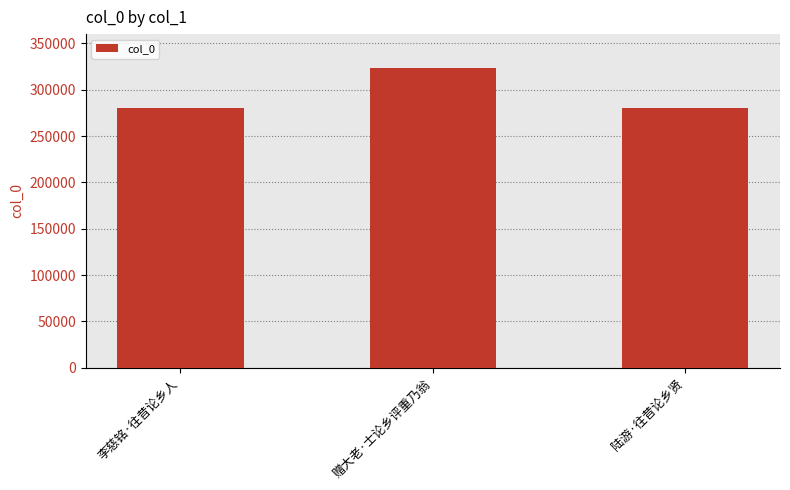

How many values are below 280119?

1